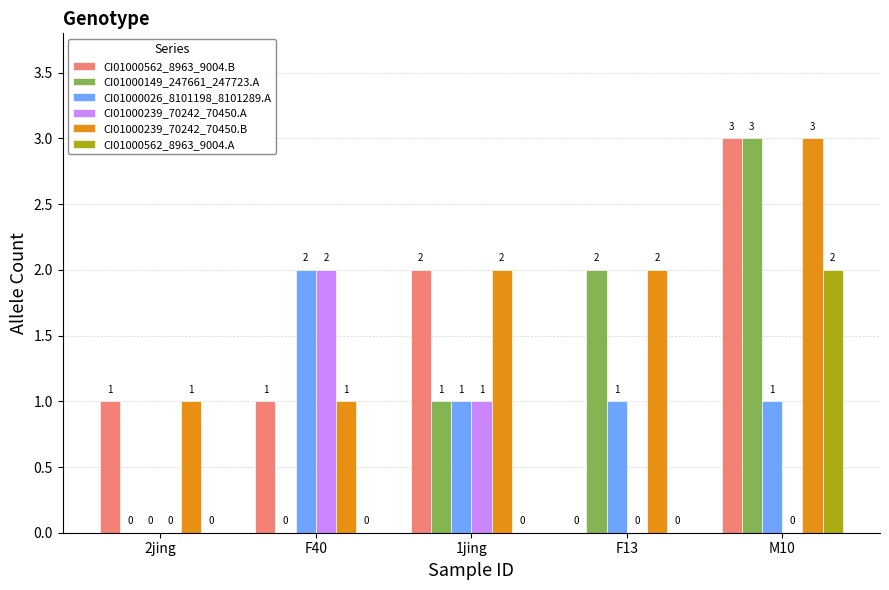

The value of CI01000026_8101198_8101289.A at F40 is 2. True or false?

True